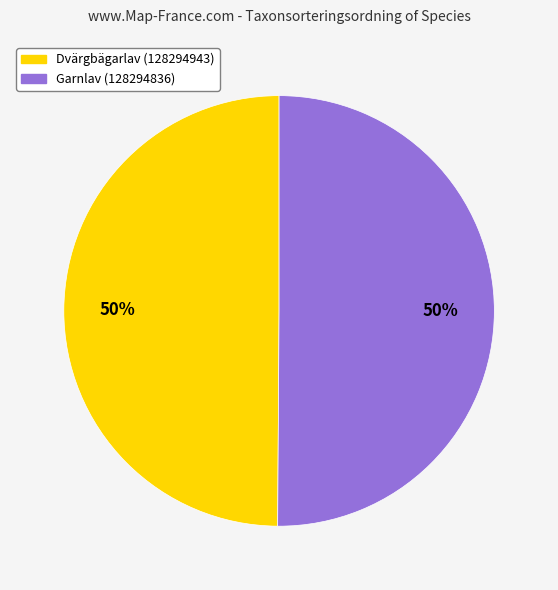

Is the sum of Dvärgbägarlav (128294943) and Garnlav (128294836) greater than half?

Yes